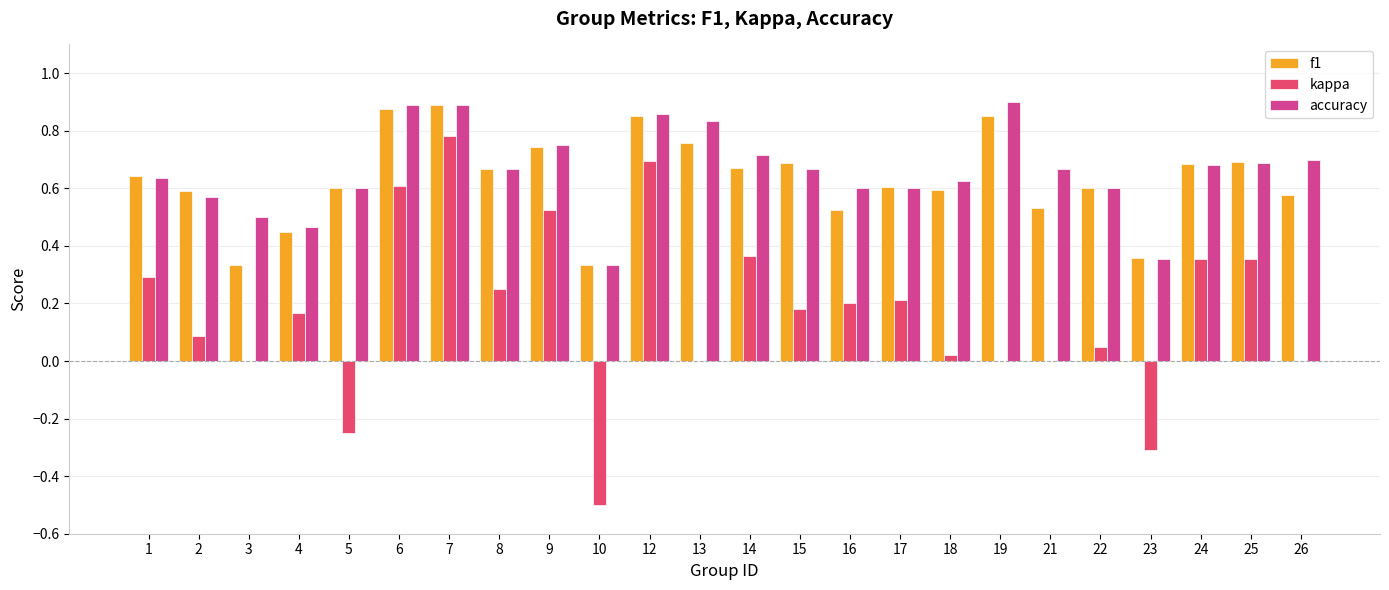

Are the bars horizontal?

No